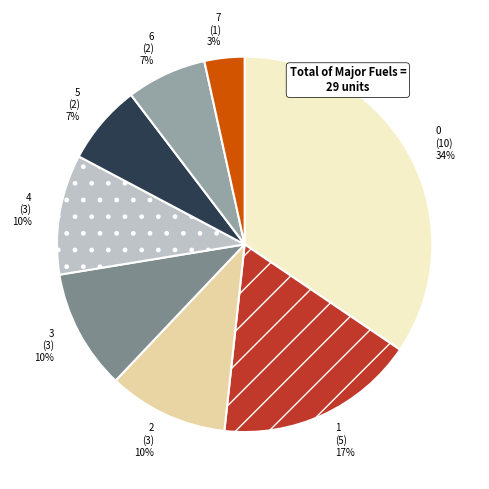

What percentage is the 2 slice, to the nearest percent?

10%